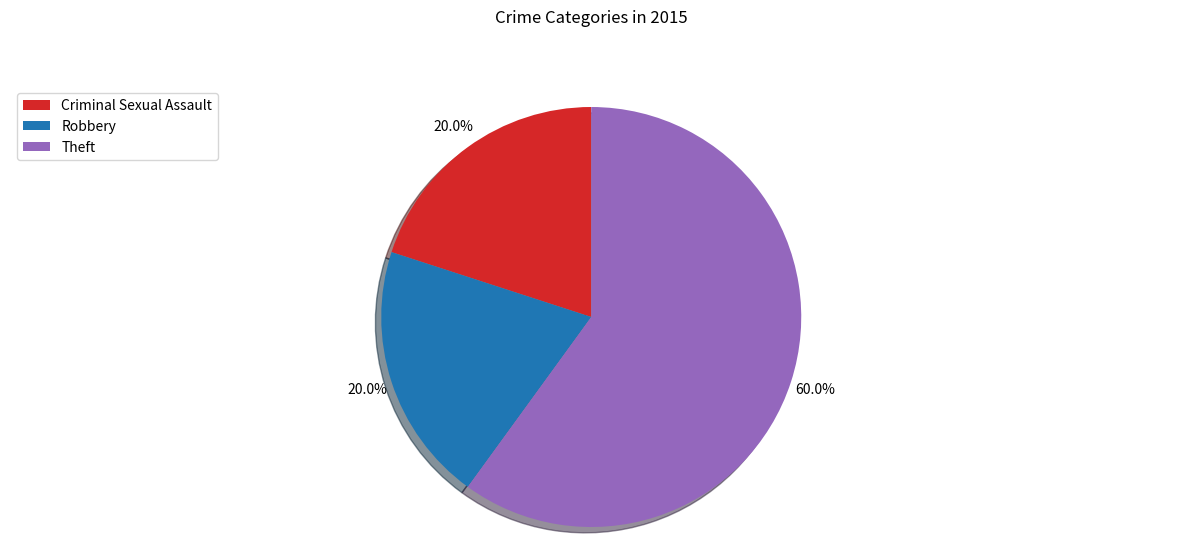

How many slices are in this pie chart?

3